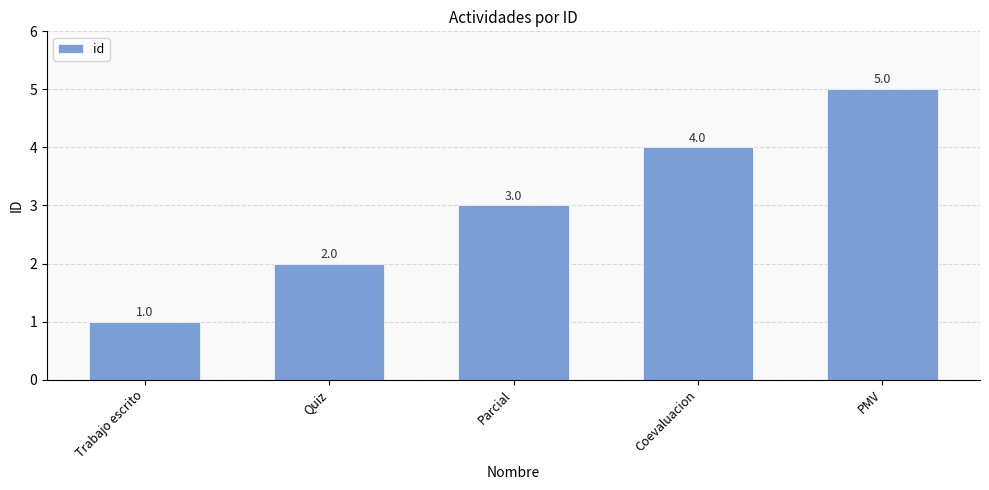

What is the value of the 4th bar from the left?

4